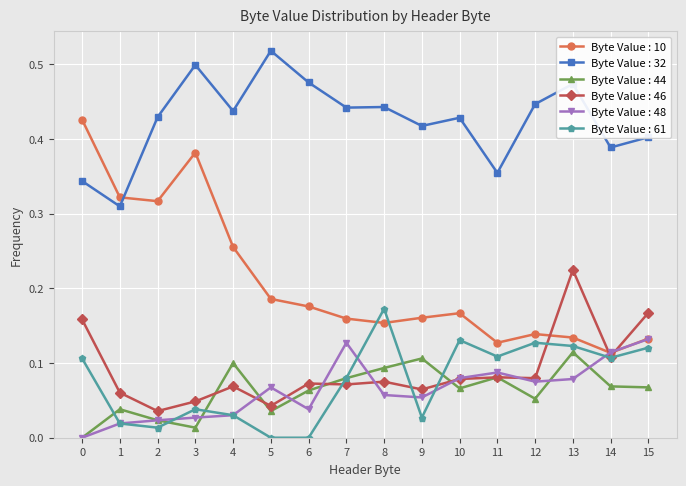

At which category is the sum across all series the highest?

13